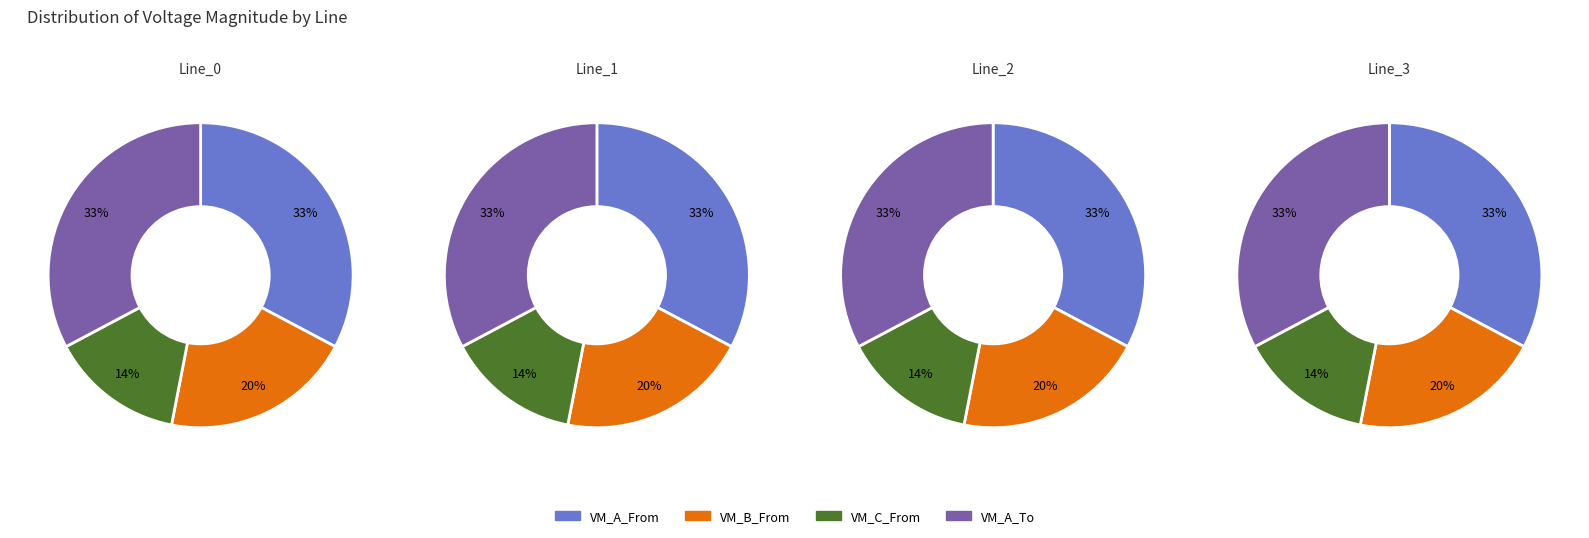

To the nearest percent, what is the combined percentage of Line_2 and Line_0?

50%